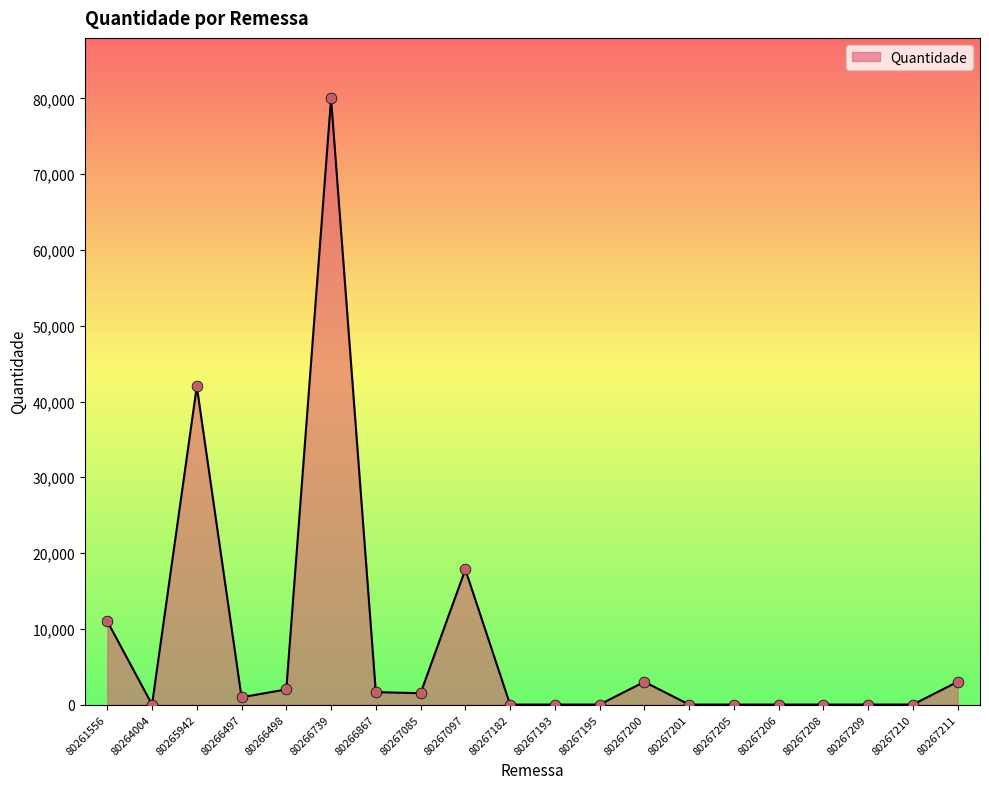

What is the change in value from 80267193 to 80267200?

+2999